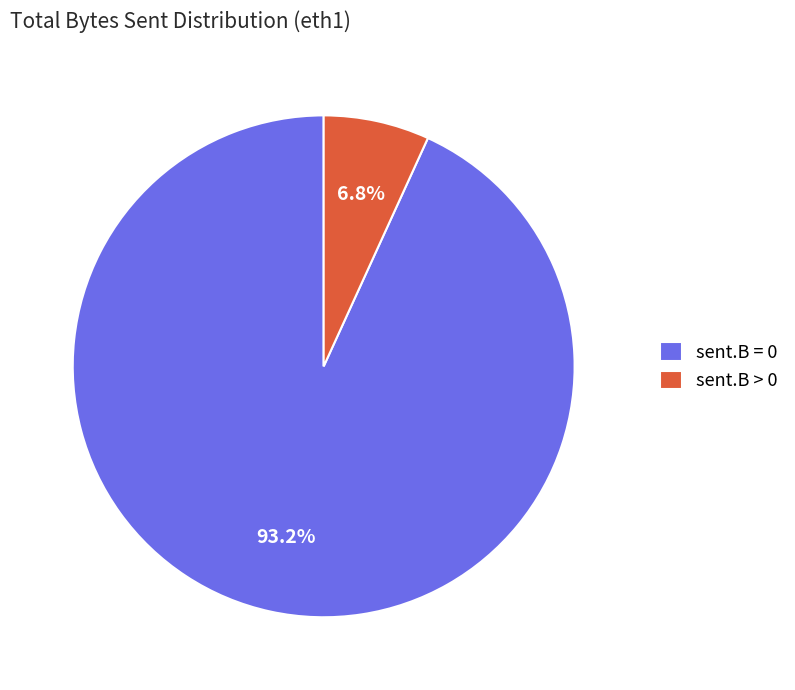

What is the majority slice?

sent.B = 0